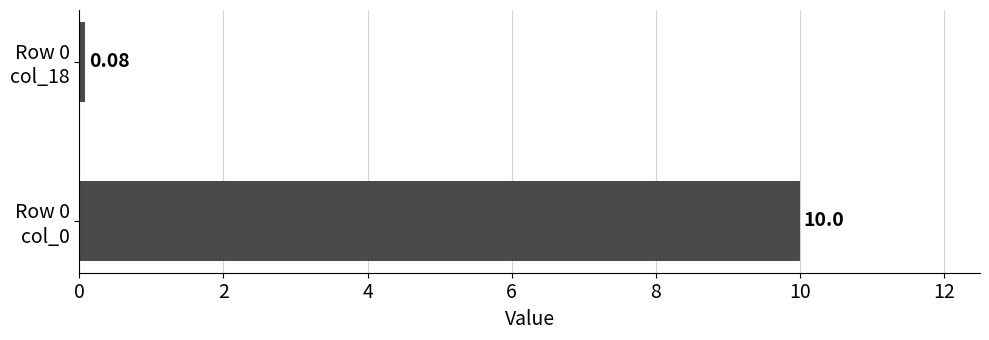

What is the sum of all values?

10.1